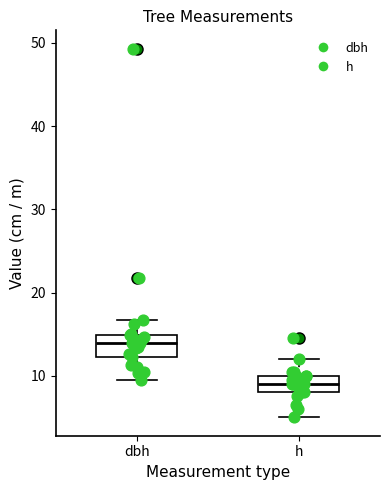

Which box's median line is the highest?

dbh